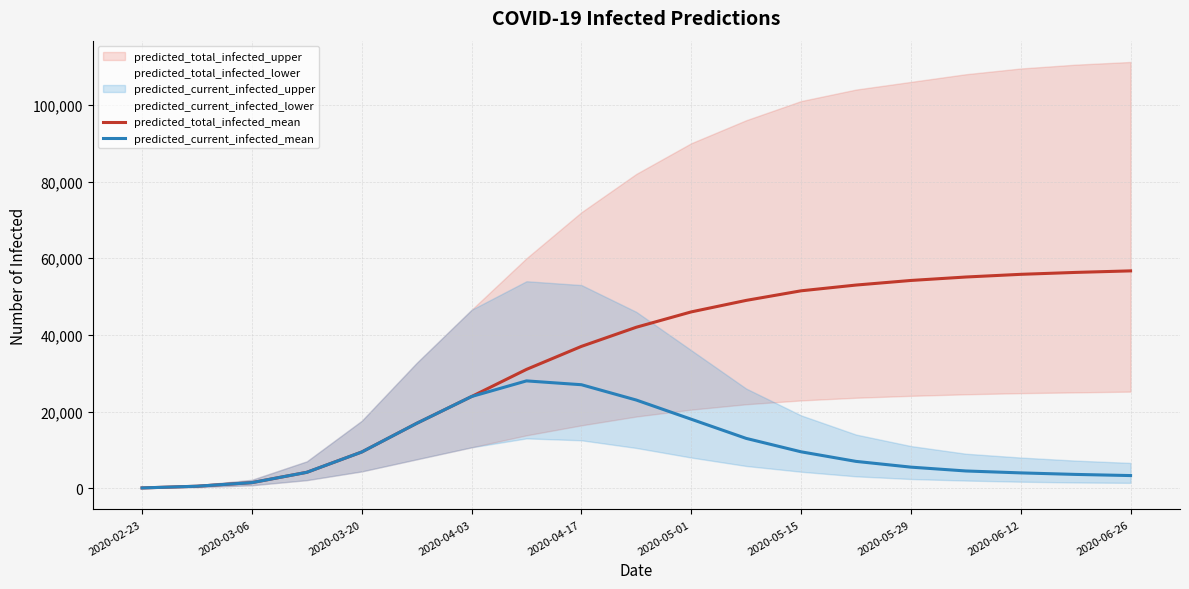

What is the highest value of the predicted_total_infected_mean series?

56700